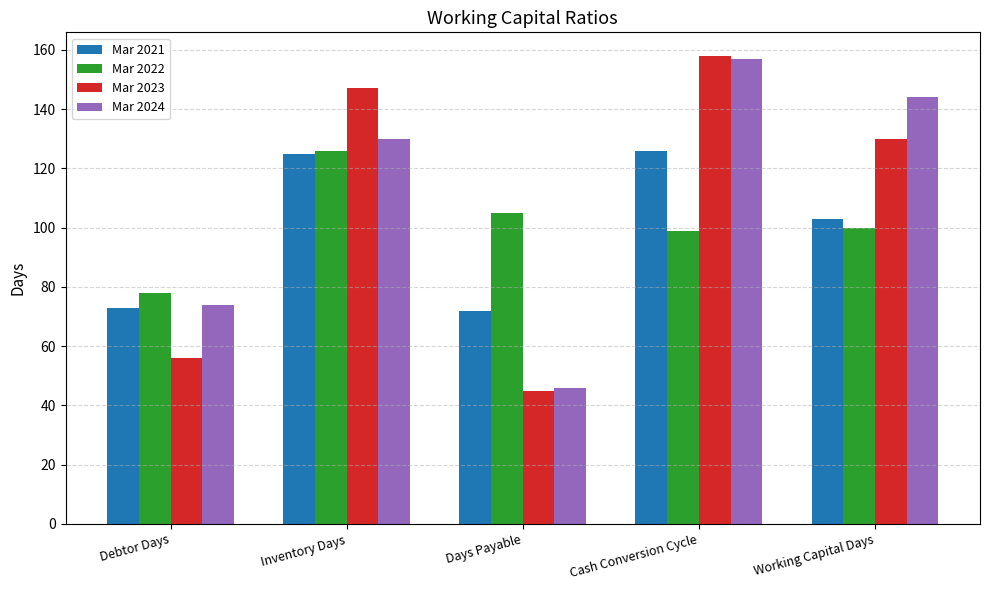

How many series are shown in this chart?

4